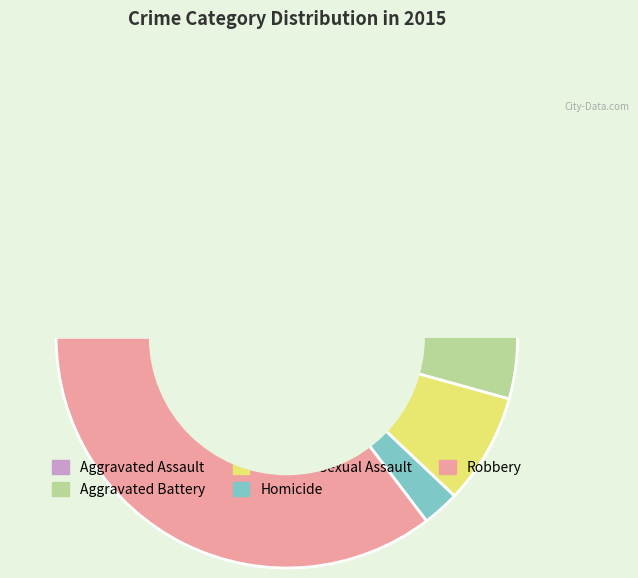

Which slice is the largest?

Robbery